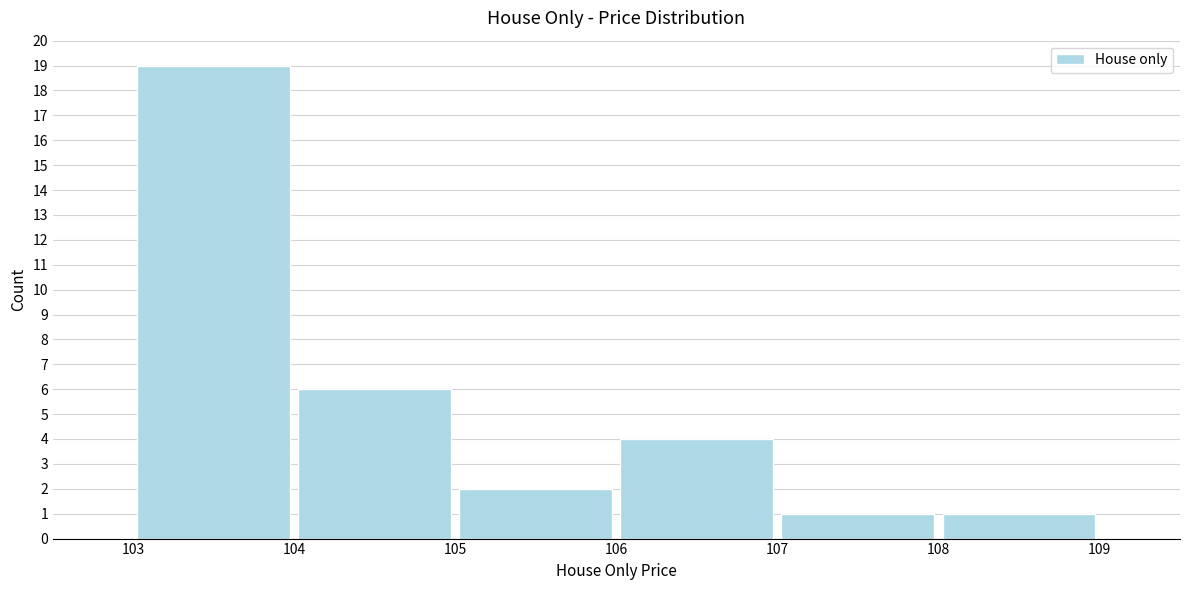

What is the height of the bar covering 106 to 107 on the x-axis? The values are not printed on the chart, so give them approximately, as read against the axis.

4